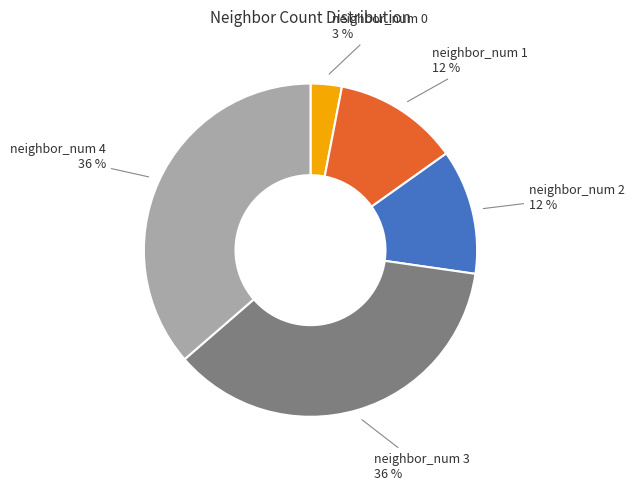

What percentage is the neighbor_num 4 36 % slice, to the nearest percent?

36%